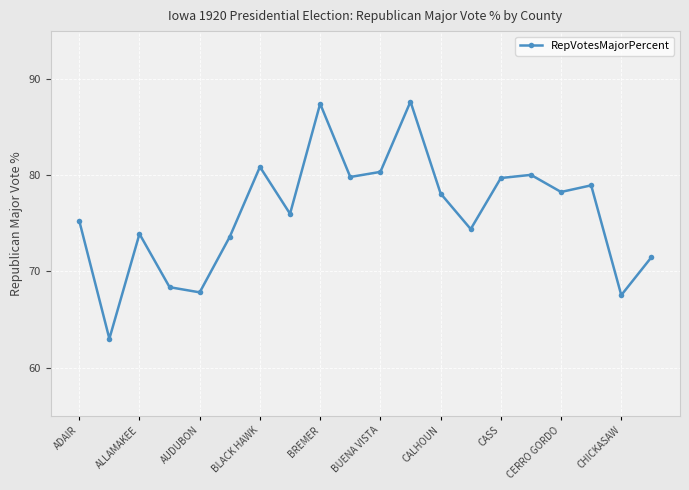

How many values exceed 78?

10